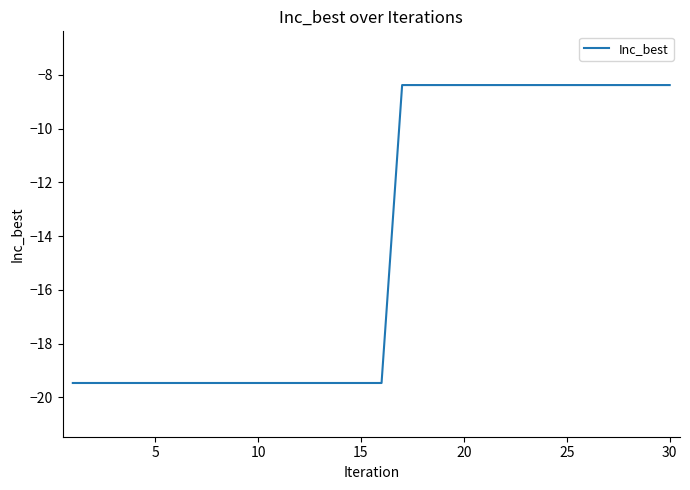

Does the chart have visible grid lines?

No